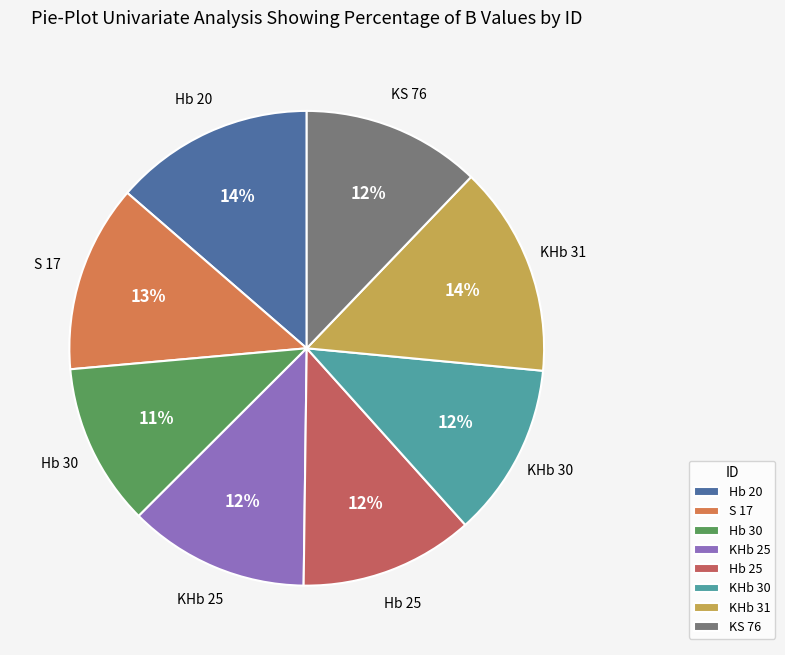

Which category has the smallest portion of the pie?

Hb 30